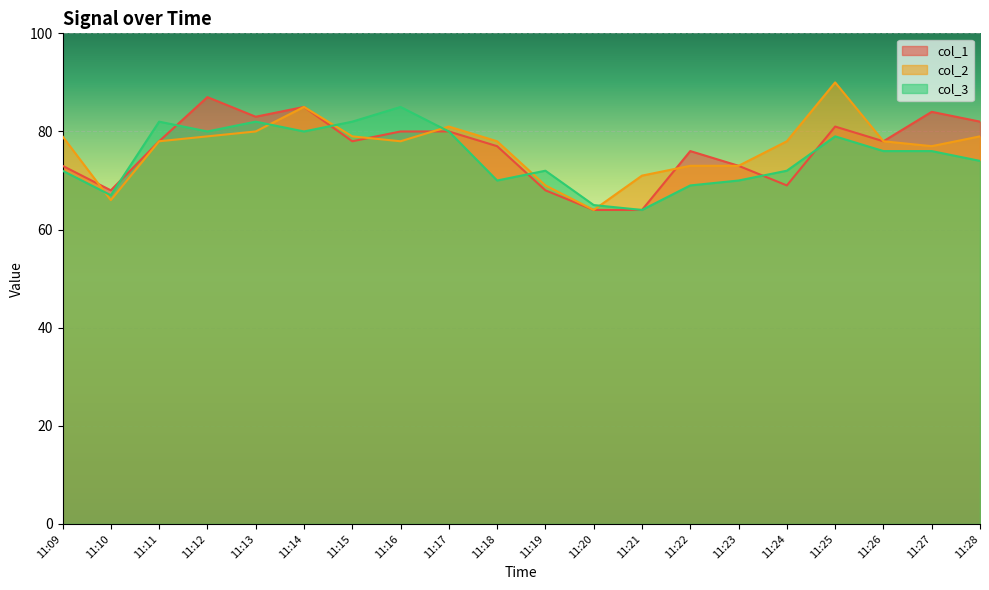

Which category has the highest value in the col_3 series?

11:16